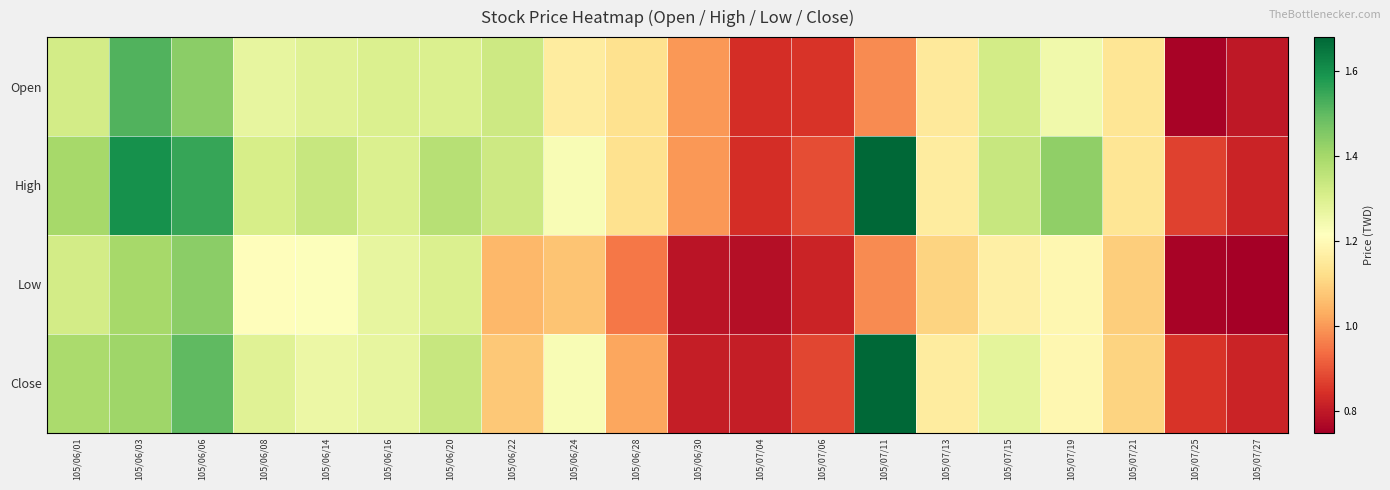

What is the total value across all series at 105/06/24?

4.7